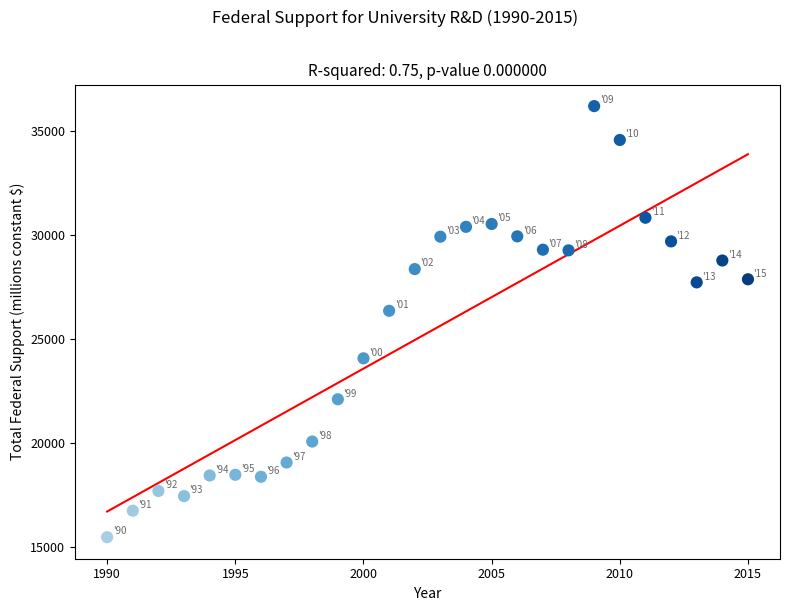

What is the range of X values (max minus min)?

25.0